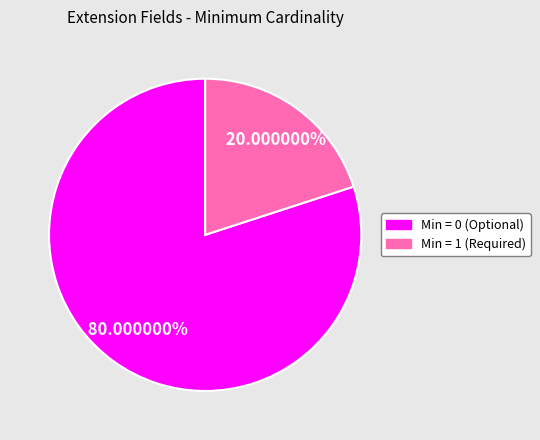

Is there any slice that represents more than half of the pie?

Yes